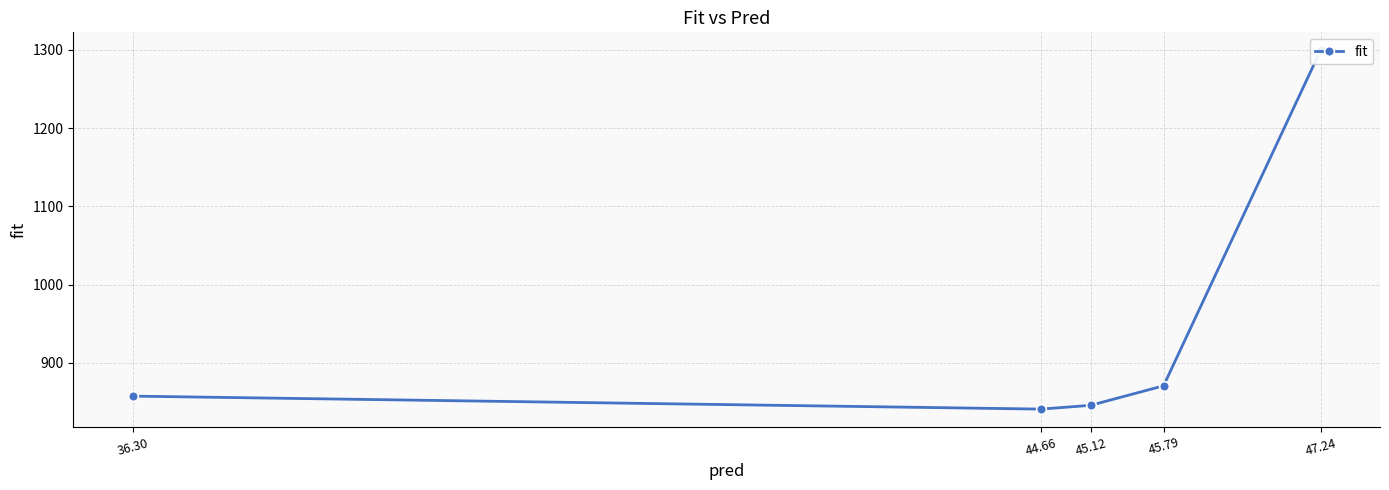

How many data points are less than 857?

2